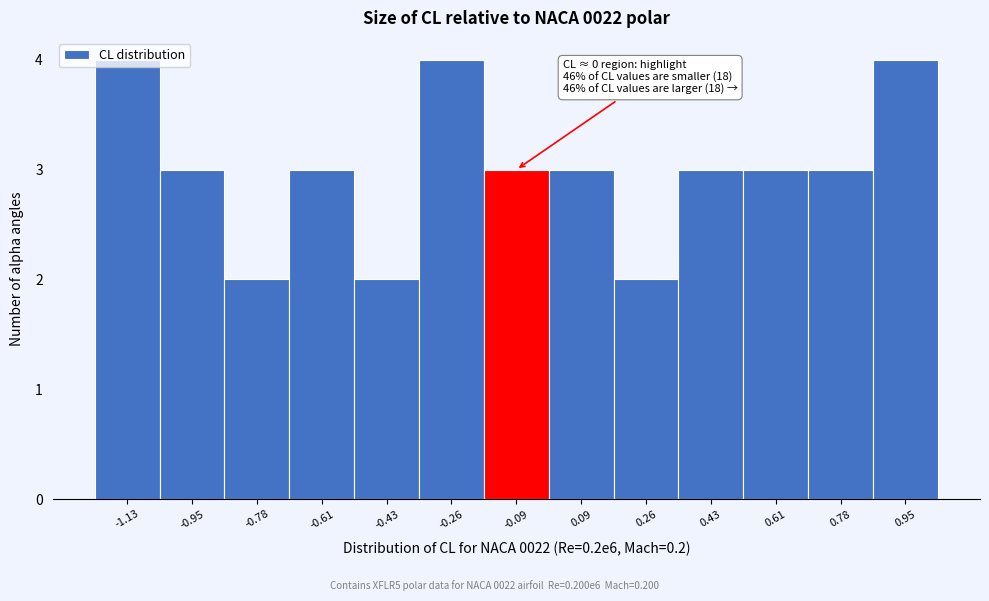

Which has a higher value, -0.09 or -0.43?

-0.09